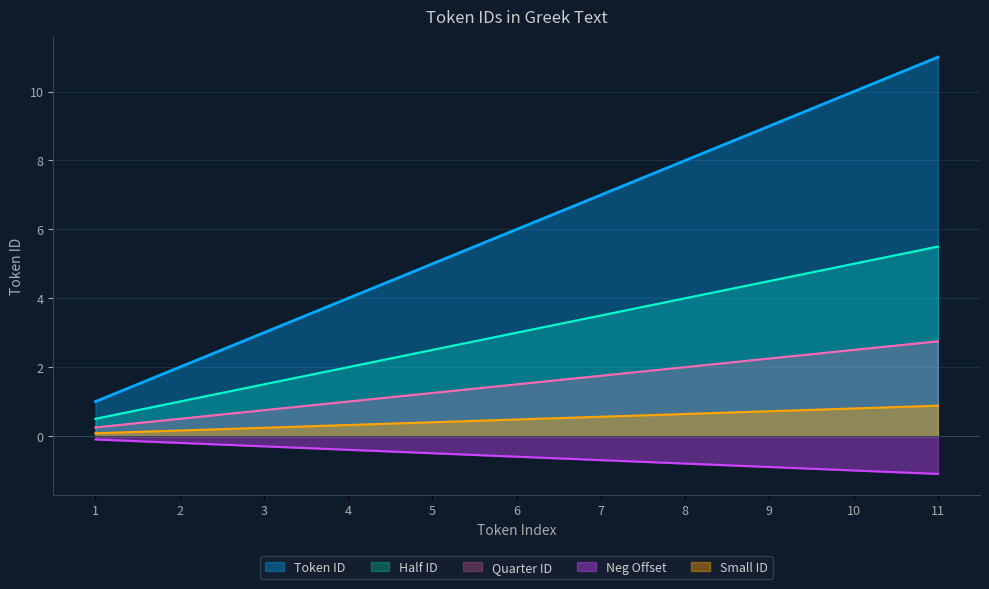

What is the value of the 10th point from the left?

10